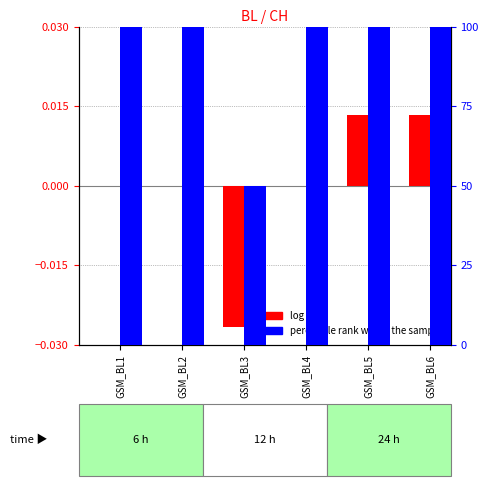

How many series are shown in this chart?

2